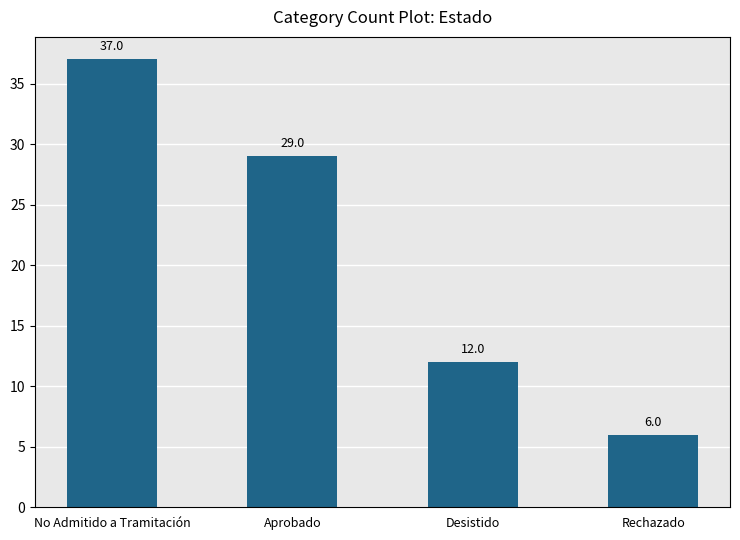

What is the minimum value shown in the chart?

6